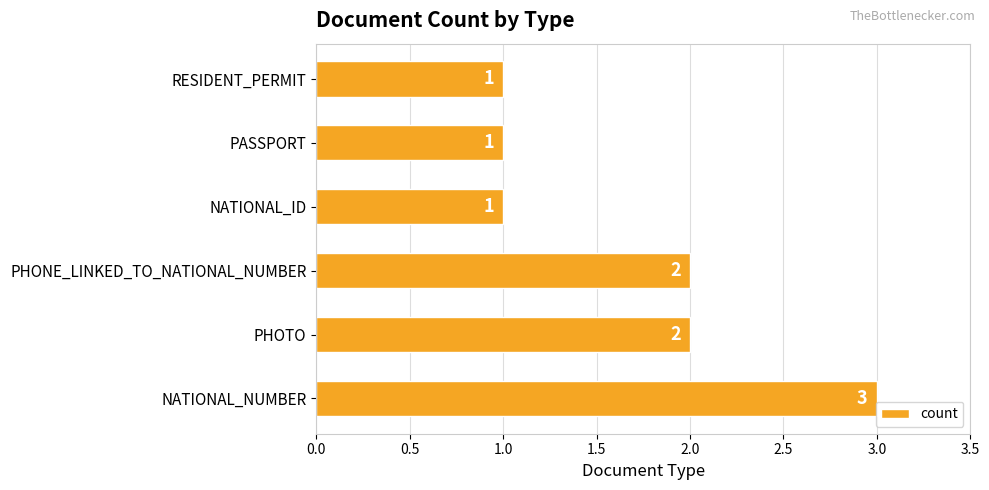

Is it true that the value at RESIDENT_PERMIT is 2?

False